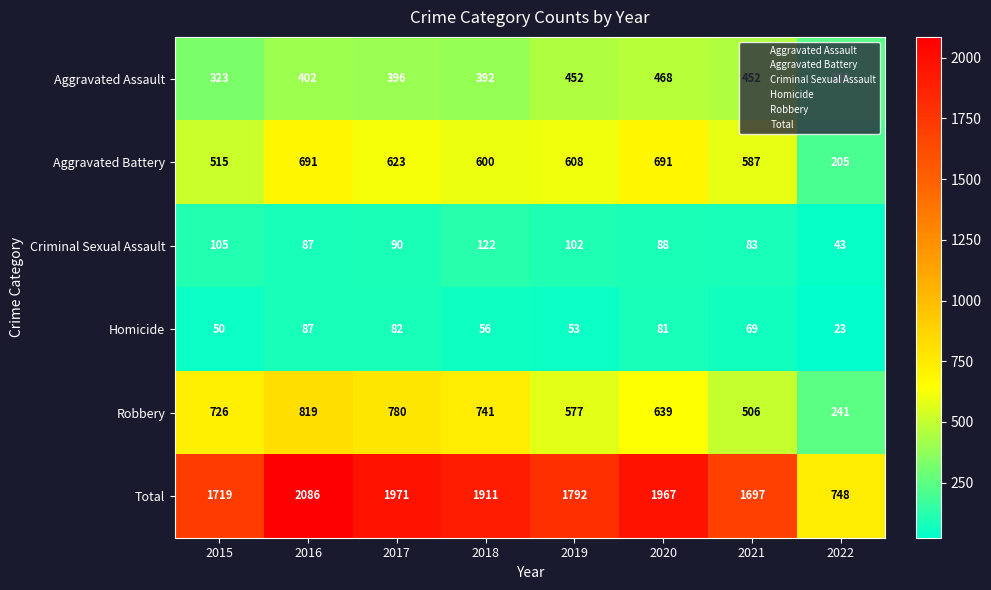

At which category is the sum across all series the highest?

2016